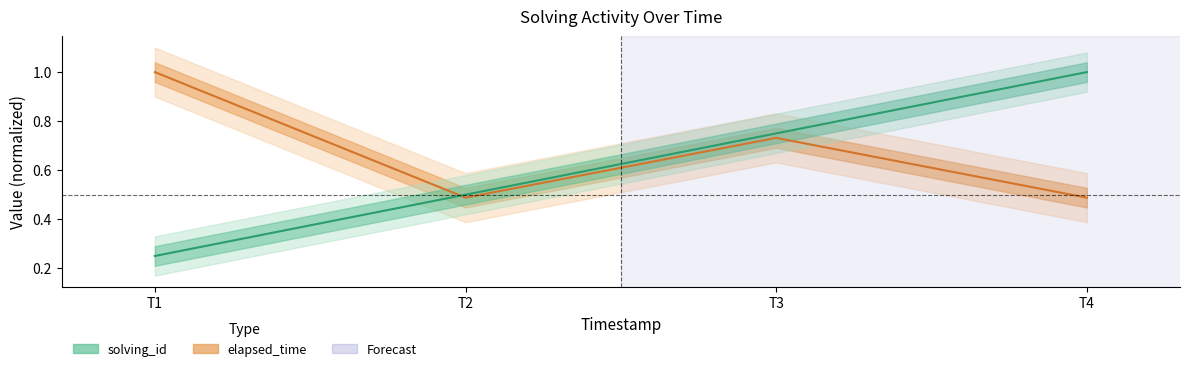

What is the sum of all solving_id values?

2.5